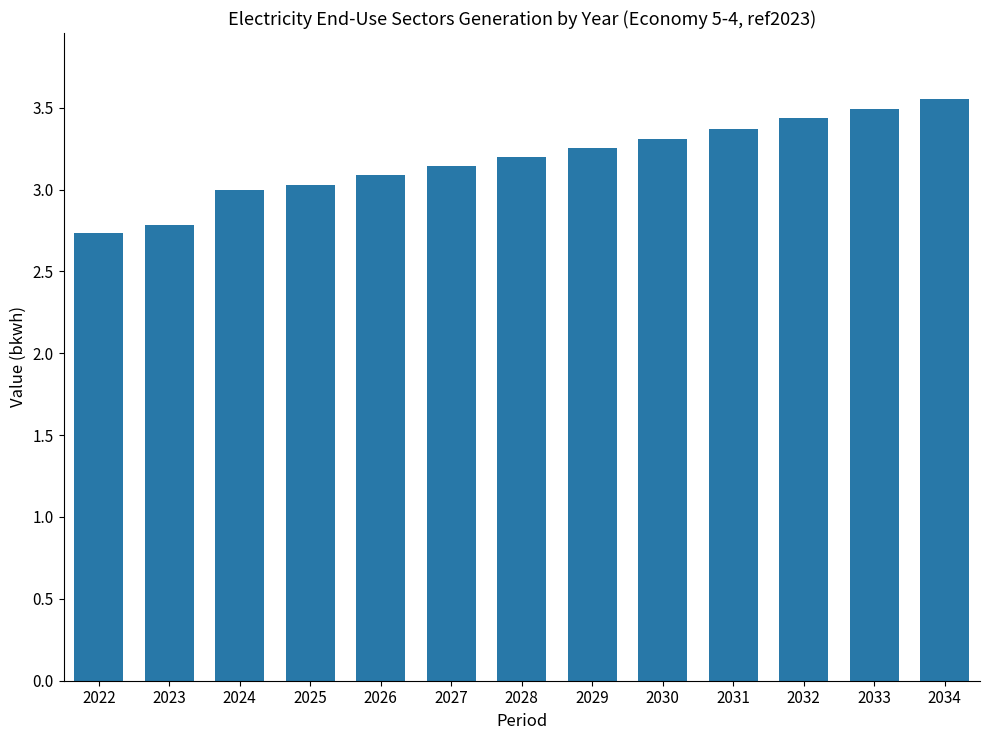

Does the chart contain stacked bars?

No